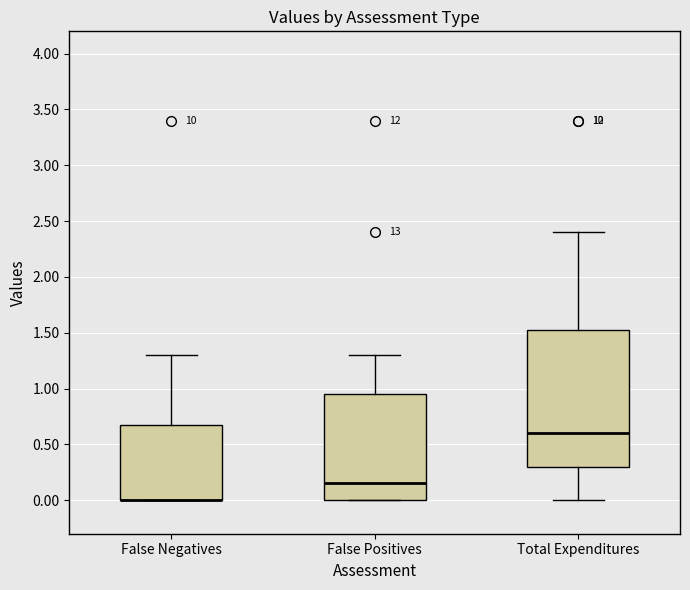

Comparing the boxes themselves (not the whiskers), which one is the tallest?

Total Expenditures